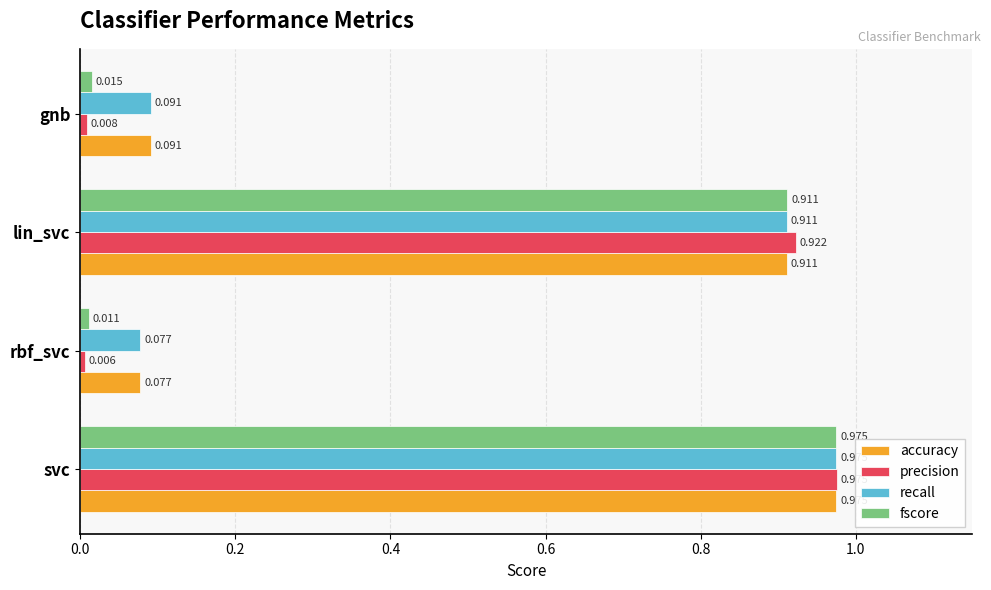

Which series changed the most between svc and rbf_svc?

precision